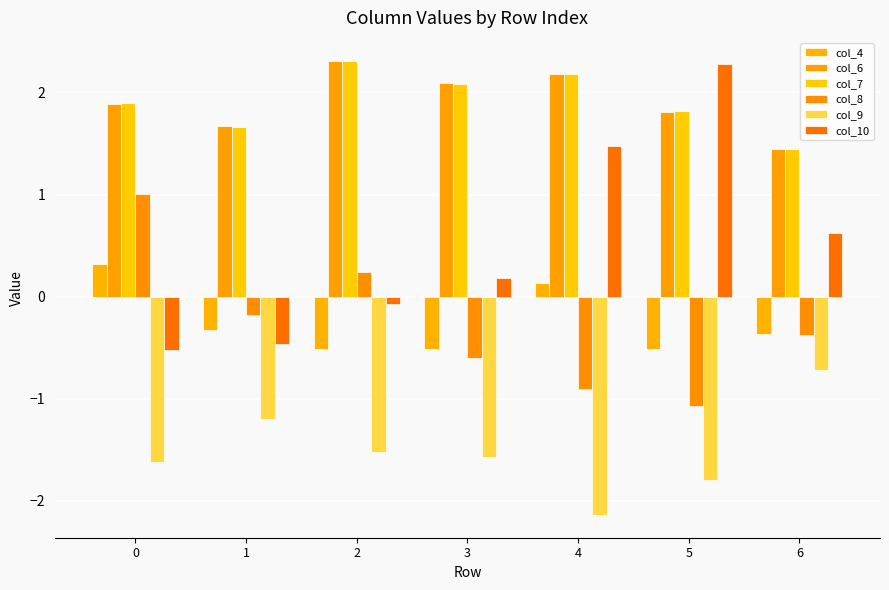

What is the difference between the col_4 values at 5 and 4?

0.7